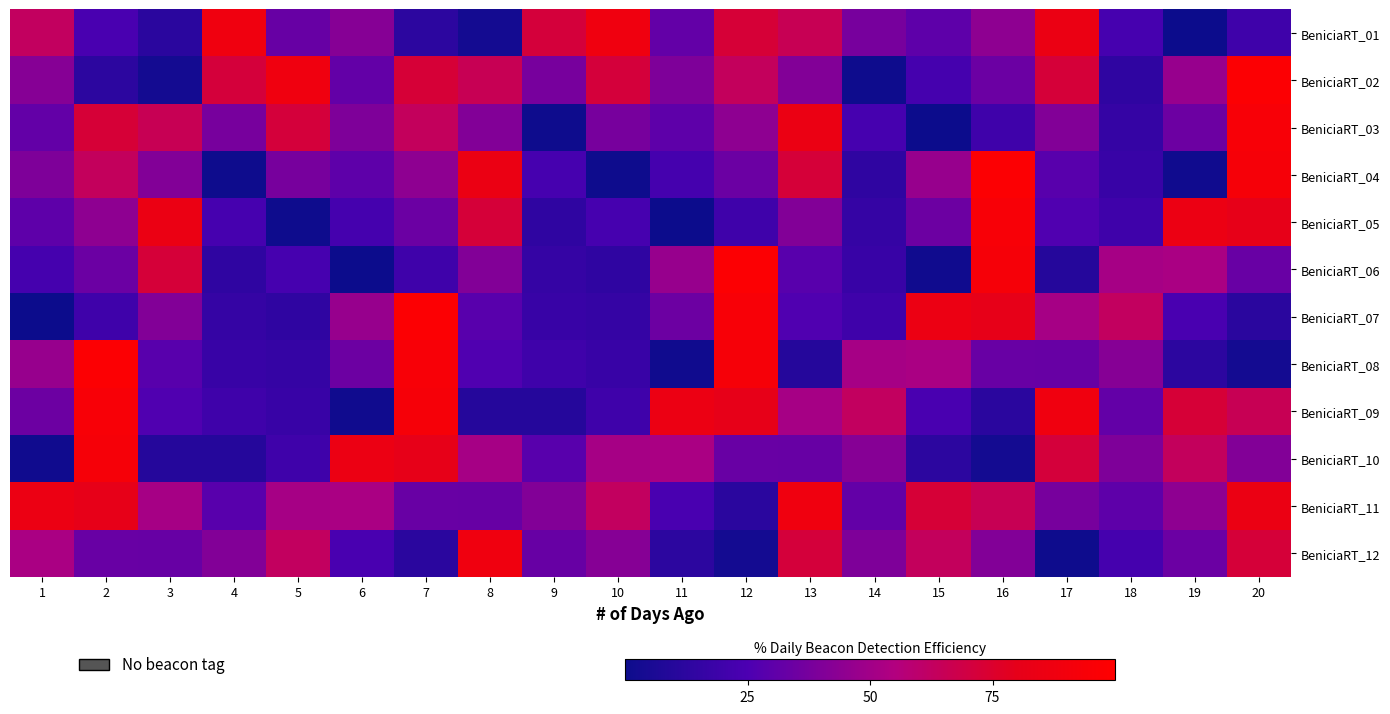

At 20, list the series in order from smallest to largest.

BeniciaRT_08, BeniciaRT_07, BeniciaRT_01, BeniciaRT_06, BeniciaRT_10, BeniciaRT_09, BeniciaRT_12, BeniciaRT_05, BeniciaRT_11, BeniciaRT_04, BeniciaRT_03, BeniciaRT_02